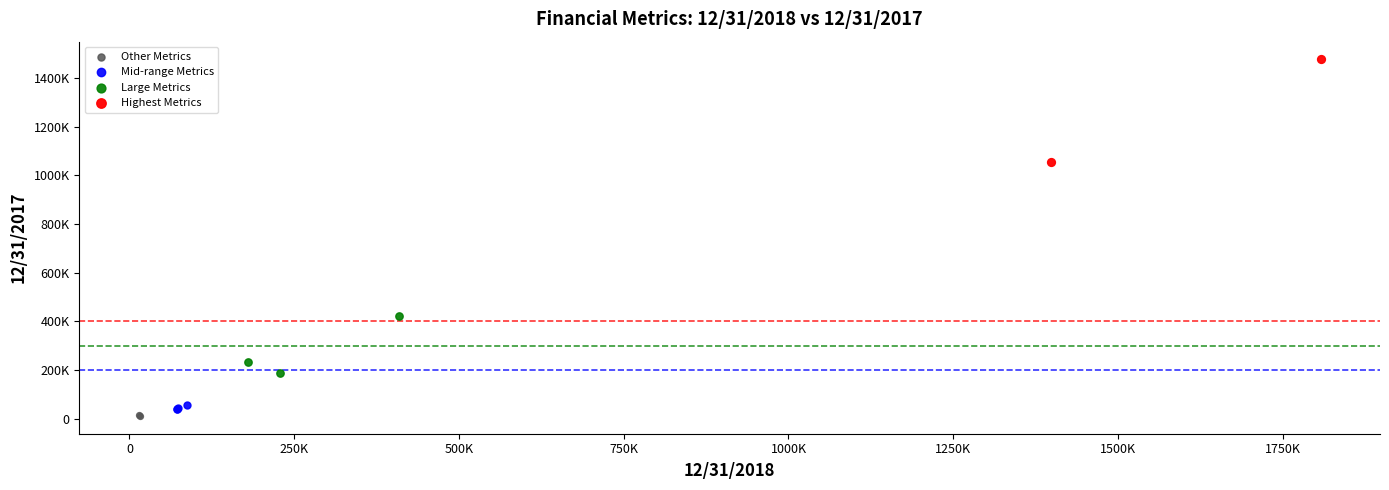

What are all the series names shown in the legend?

Other Metrics, Mid-range Metrics, Large Metrics, Highest Metrics